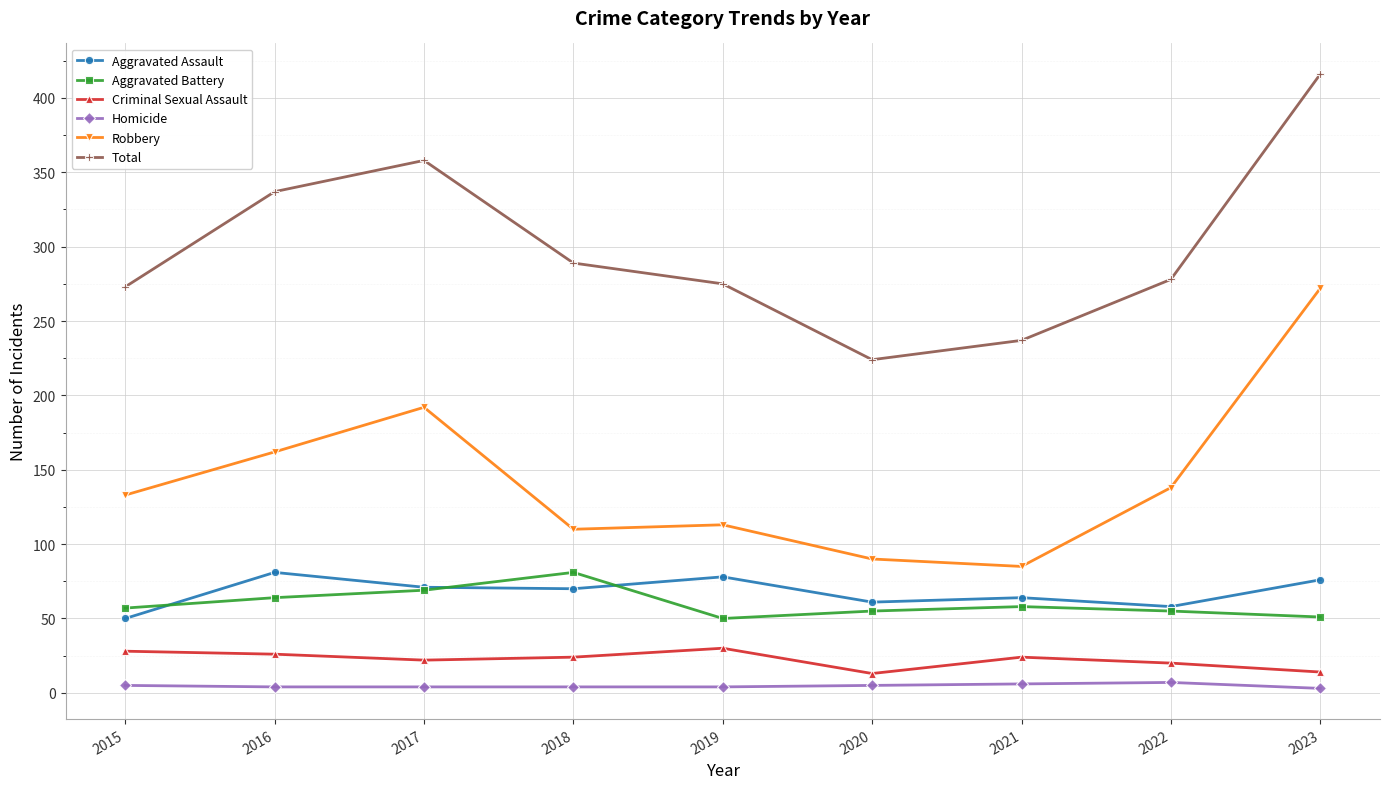

True or false: Total has more than 2 points higher than both neighbors.

False